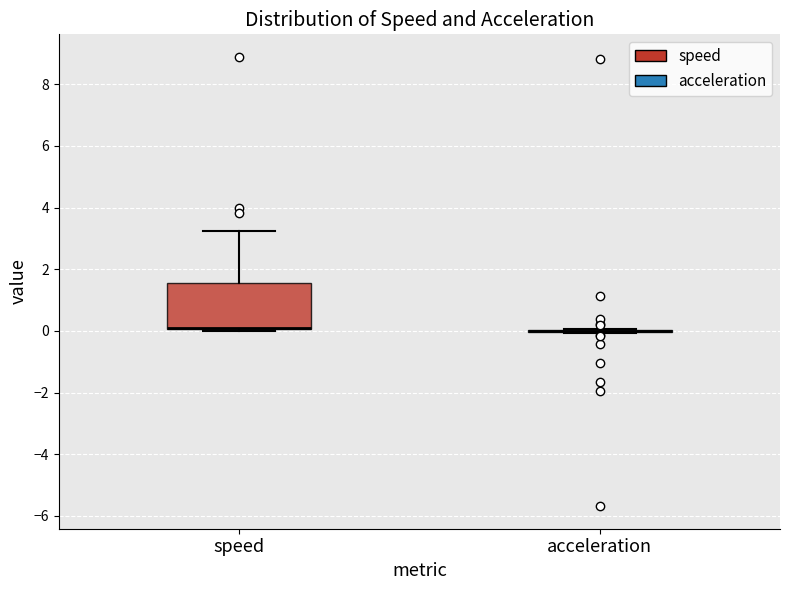

Which box is the tallest, from its lower edge to its upper edge?

speed